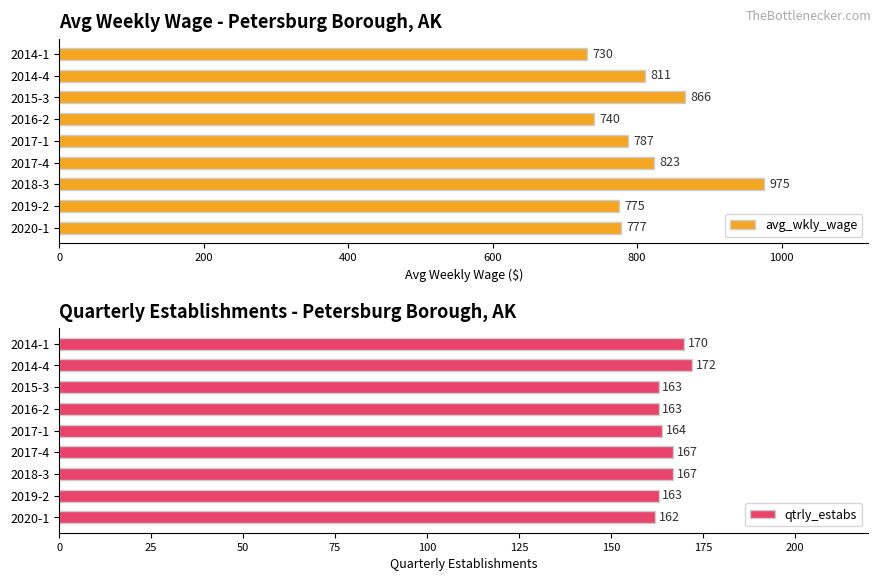

What value does the avg_wkly_wage series have at 2019-2, to the nearest 10?

780